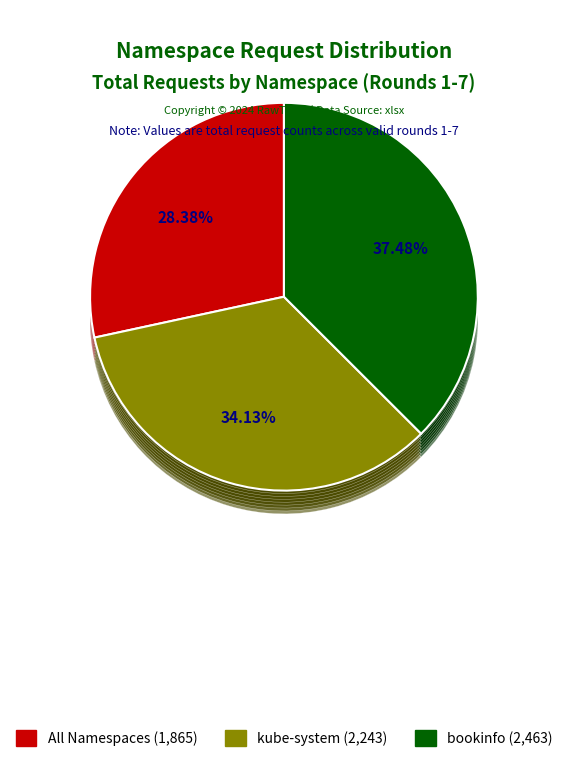

What portion of the pie excludes bookinfo?

62.5%